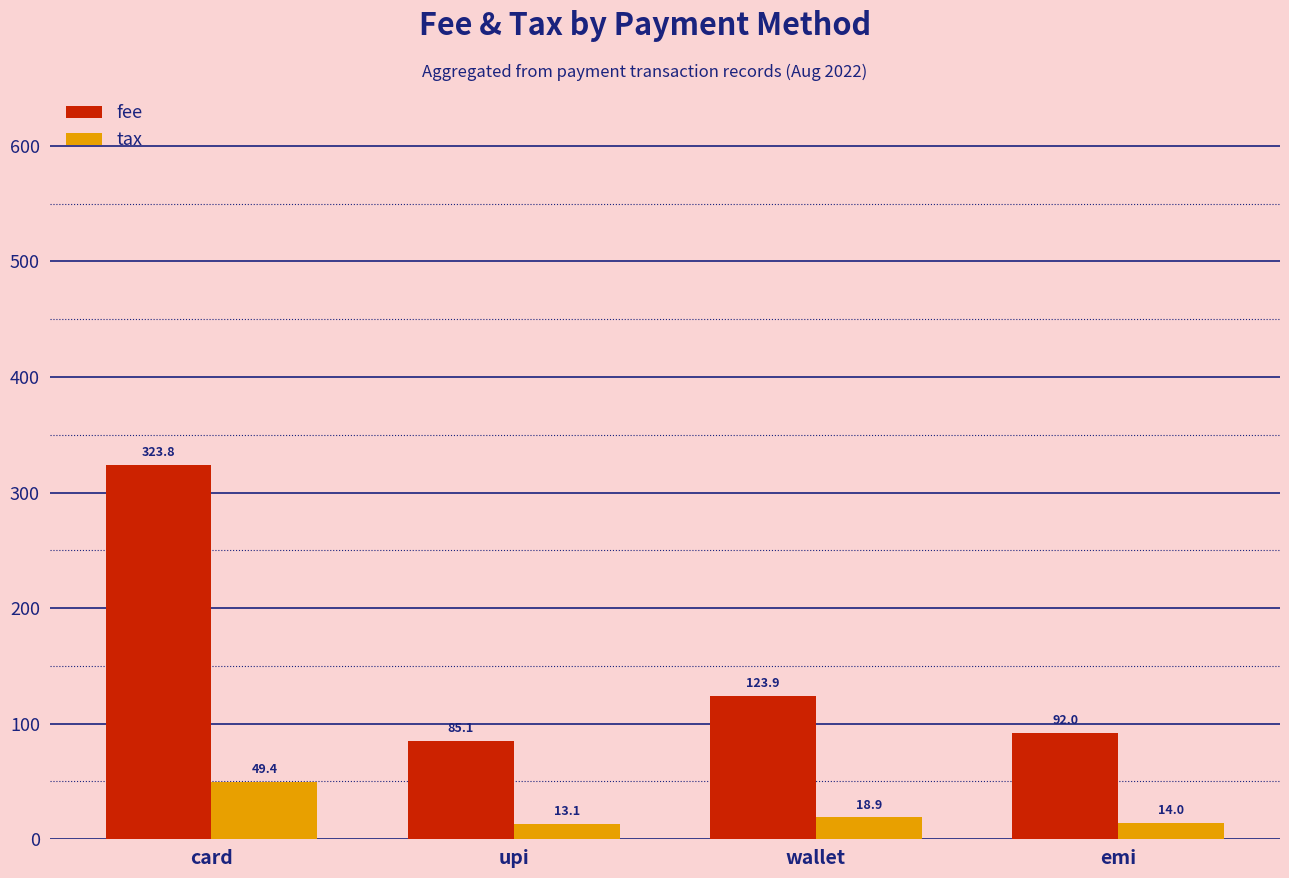

What is the value of the fee bar at the 2nd from the left?

85.1